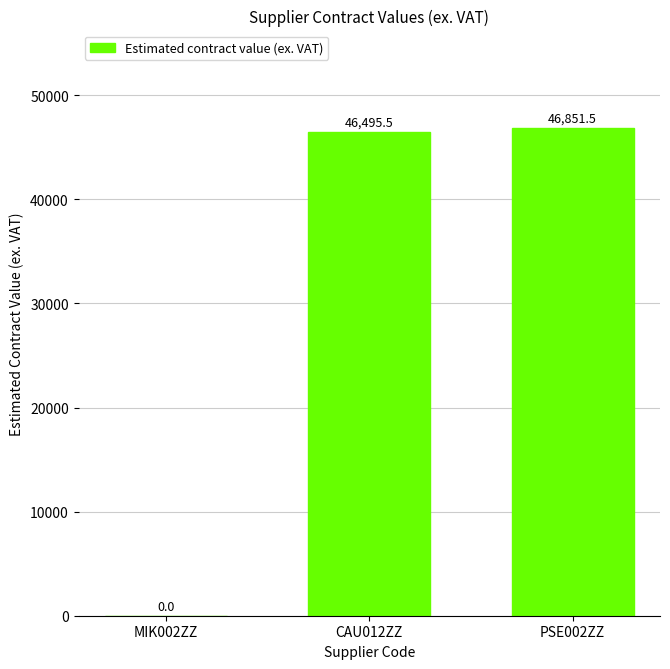

True or false: the data shows 76517.0 at PSE002ZZ.

False